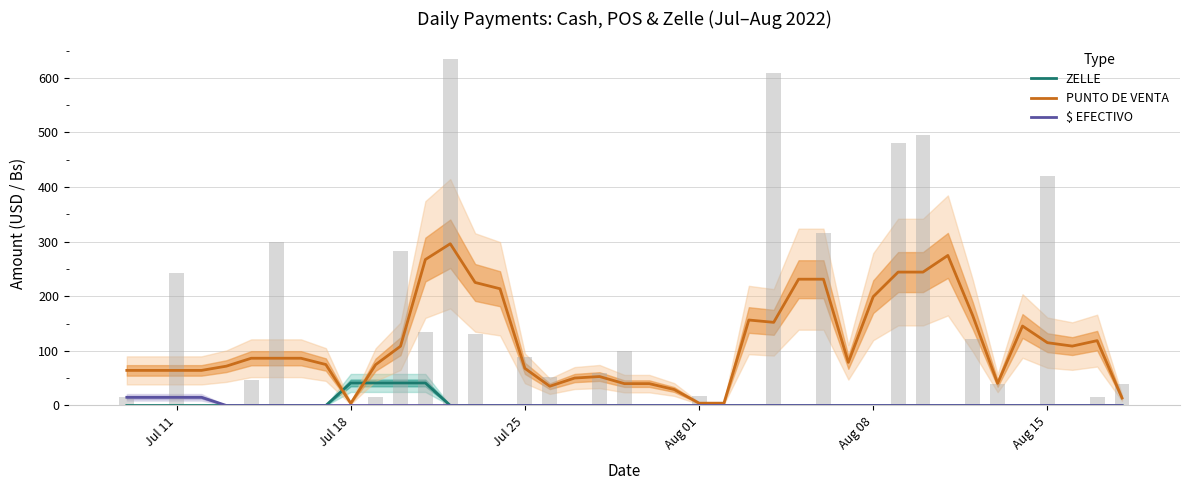

What is the value of the PUNTO DE VENTA bar at the 27th from the left?

231.2